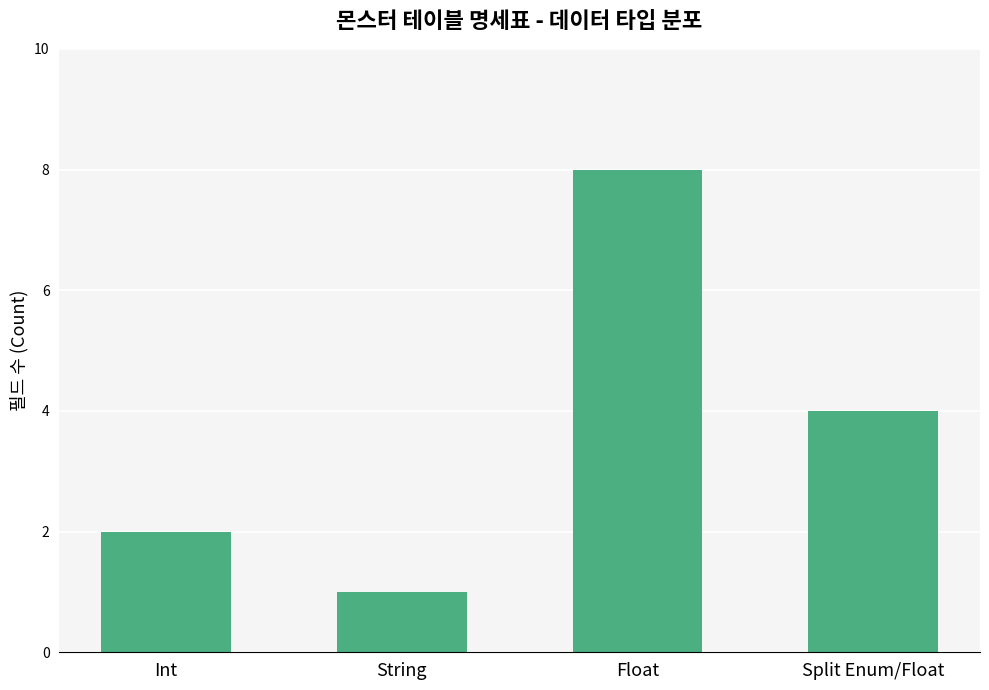

Which category has the lowest value across all series?

String